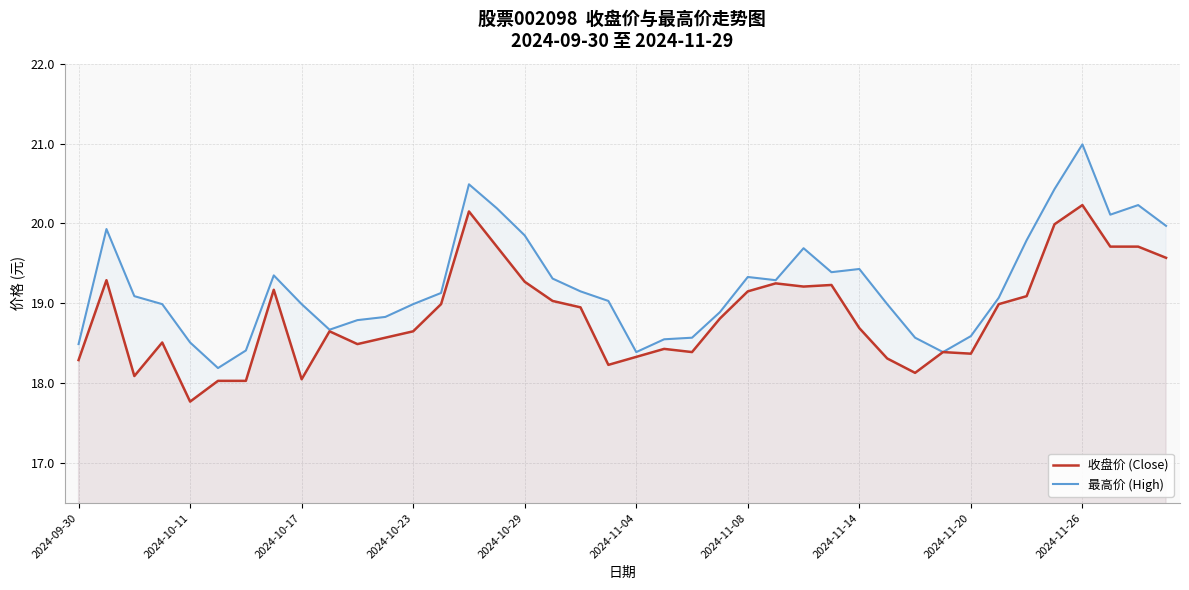

List the series in order of their peak value, lowest first.

收盘价 (Close), 最高价 (High)